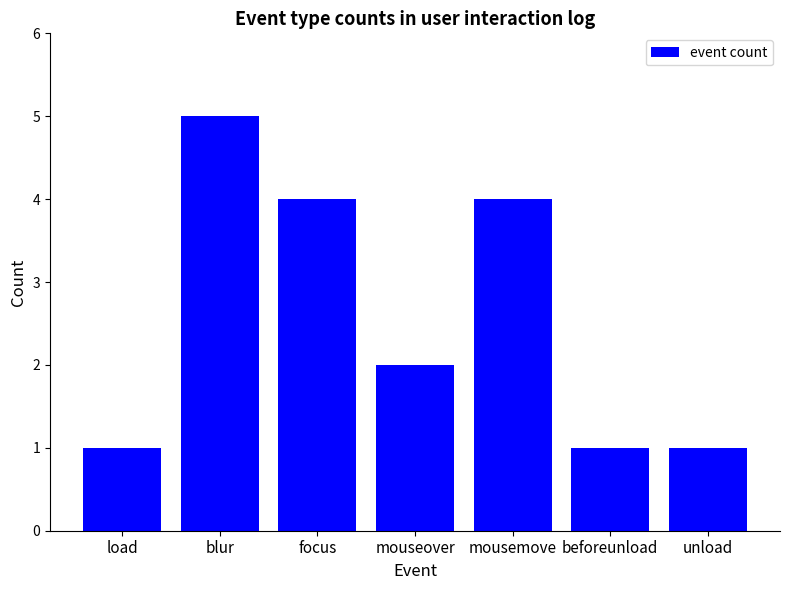

Does the chart contain any negative values?

No